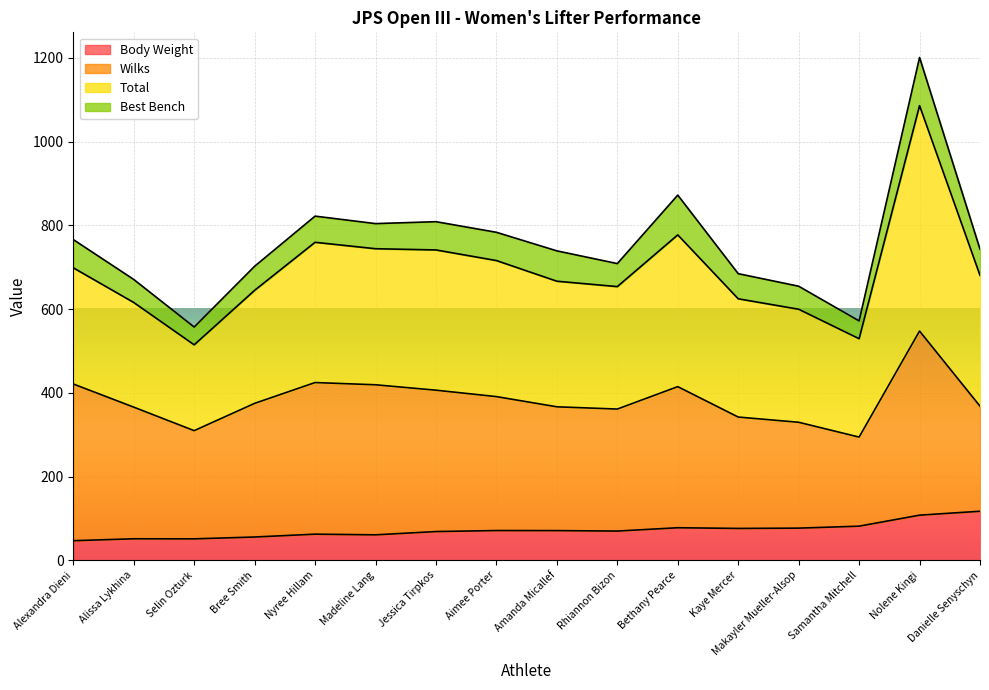

True or false: Body Weight has a value of 68.7 at Jessica Tirpkos.

True